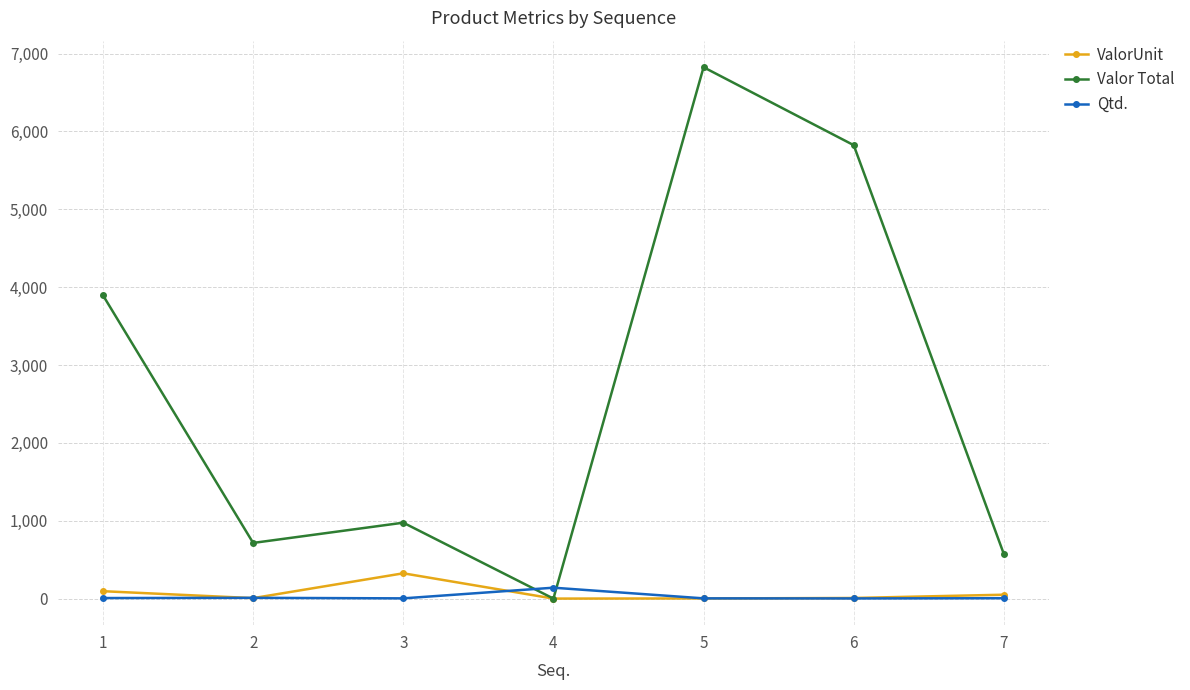

Which series has the largest range (max minus min)?

Valor Total